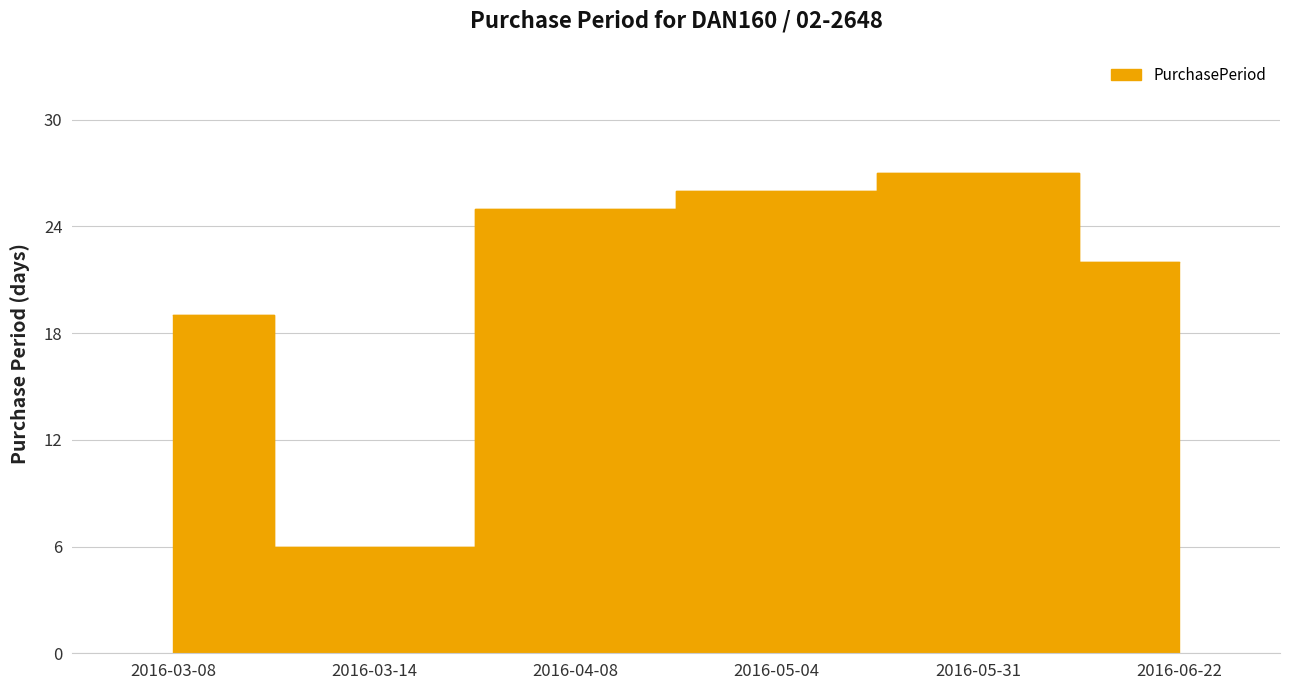

How many lines are shown in the chart?

1